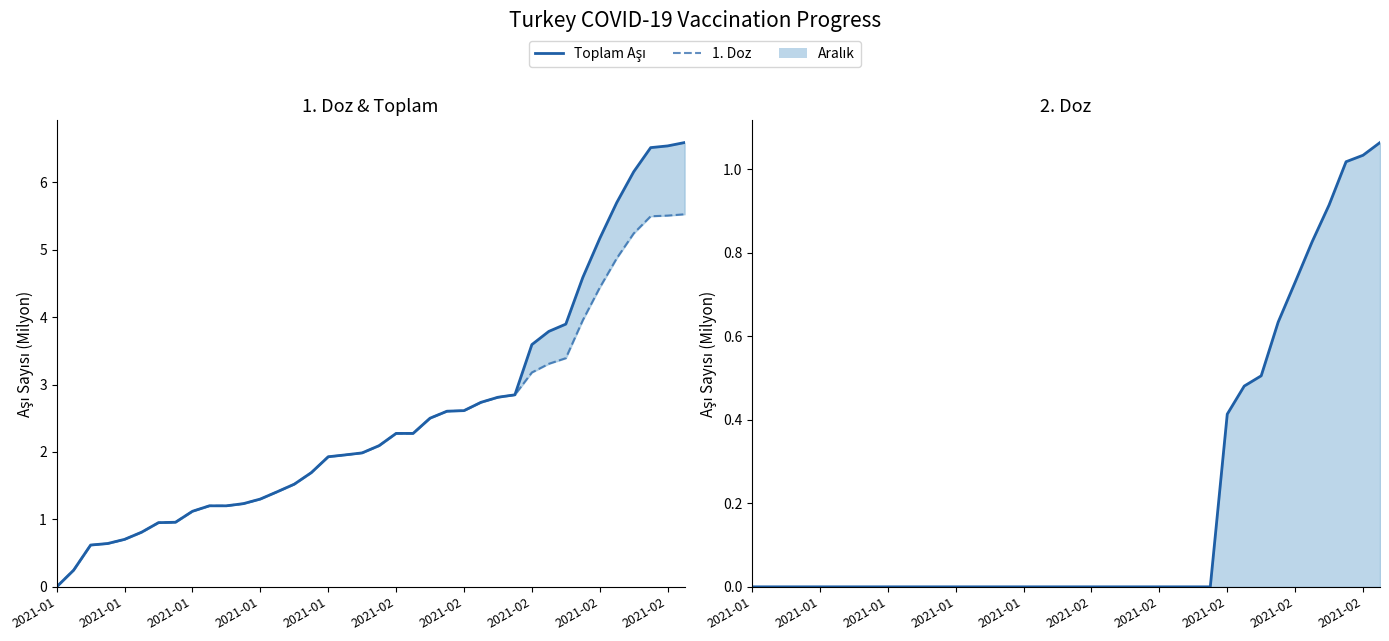

The Toplam Yapılan Aşı series shows 2.6 at 17. True or false?

False